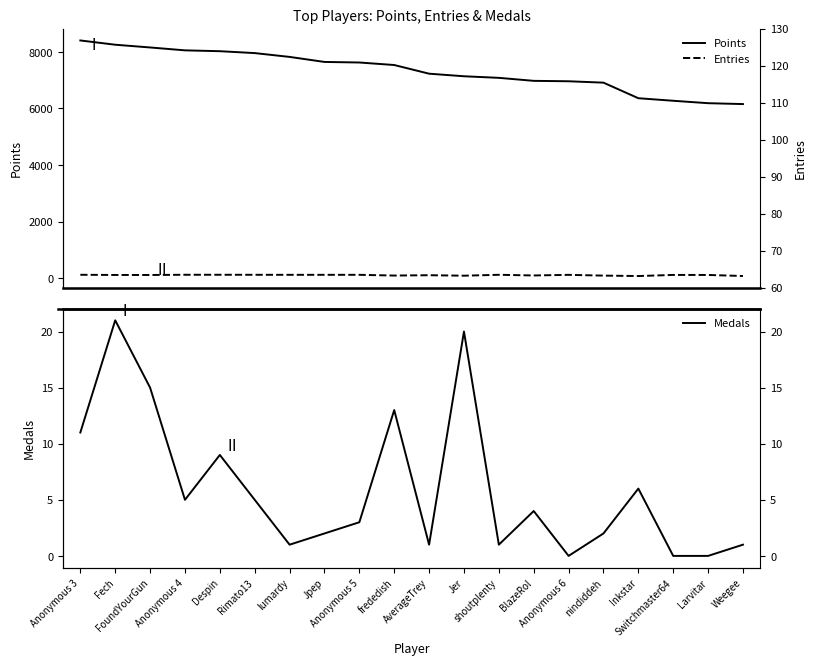

True or false: Points has more than 1 points higher than both neighbors.

False